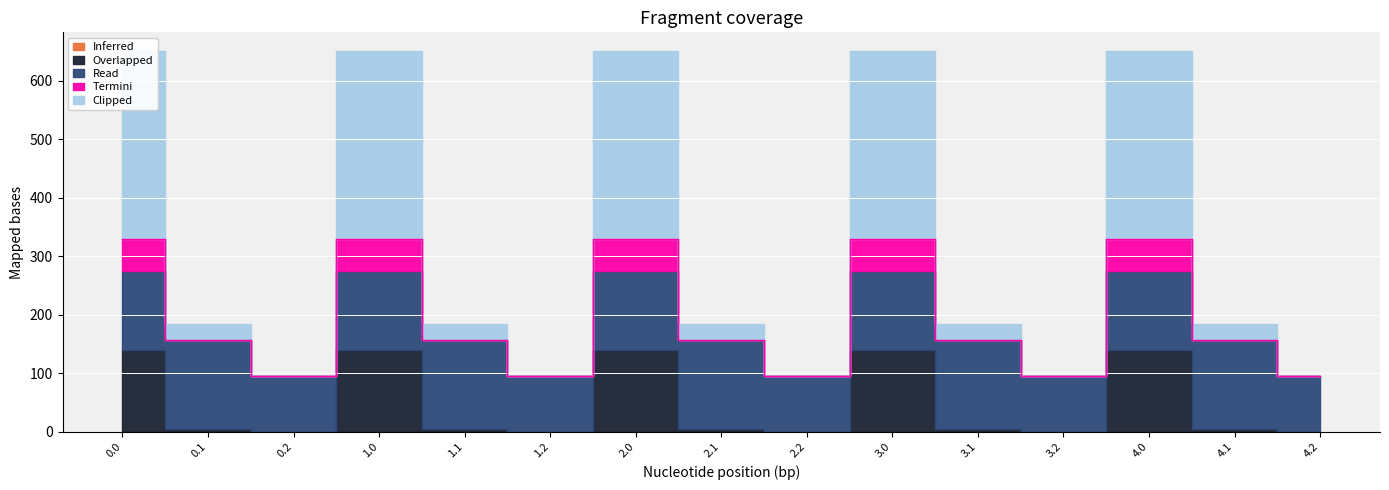

What are all the series names shown in the legend?

Inferred, Overlapped, Read, Termini, Clipped